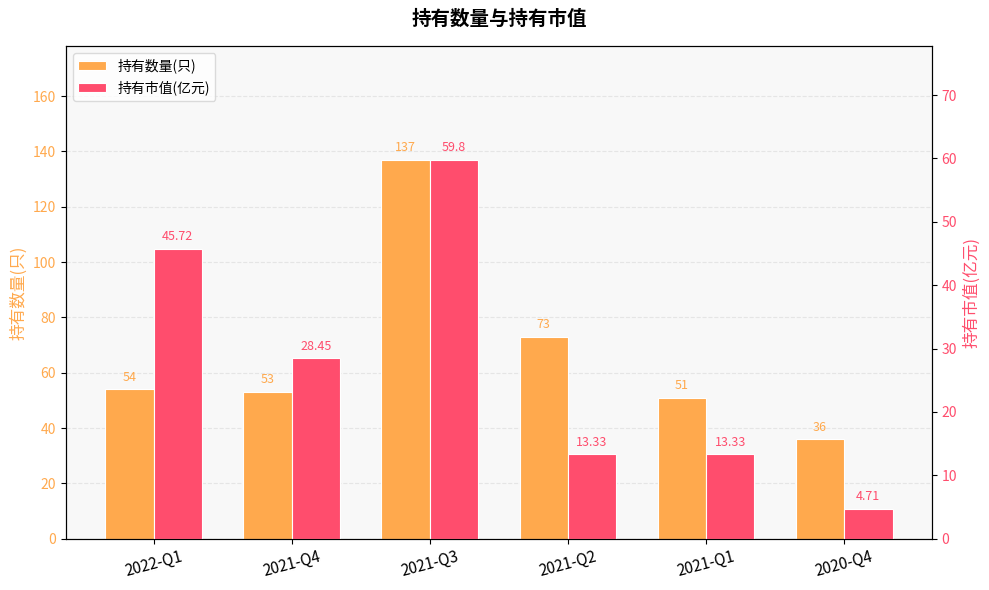

What is the average value of the 持有数量(只) series?

67.3